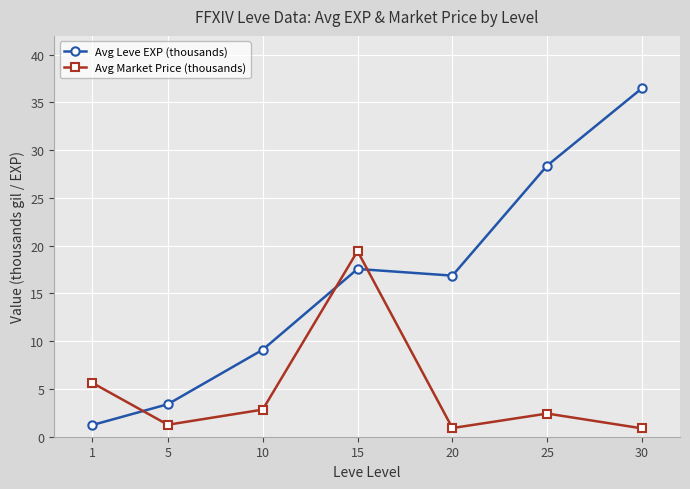

Which label corresponds to the largest value in the chart?

30